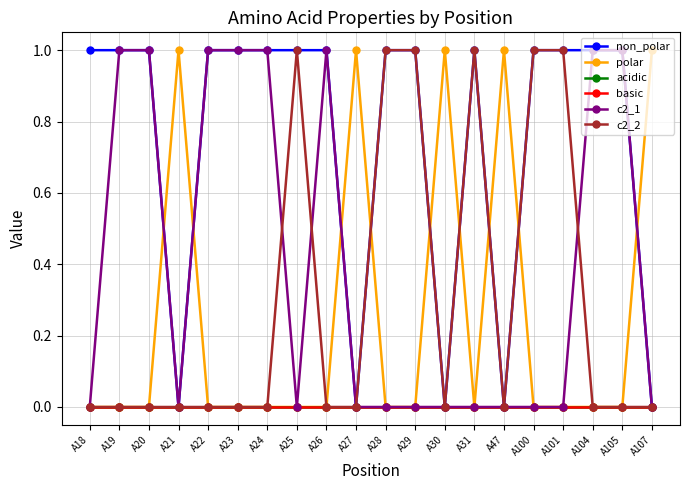

Which series has the largest total across all categories?

non_polar